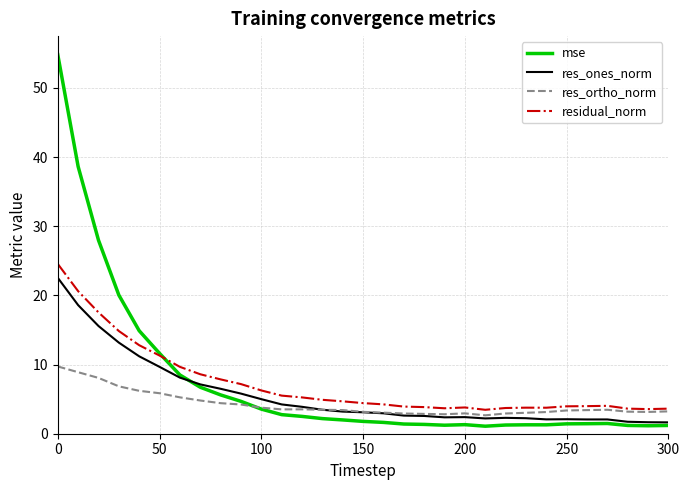

True or false: res_ones_norm and residual_norm cross at least once.

False